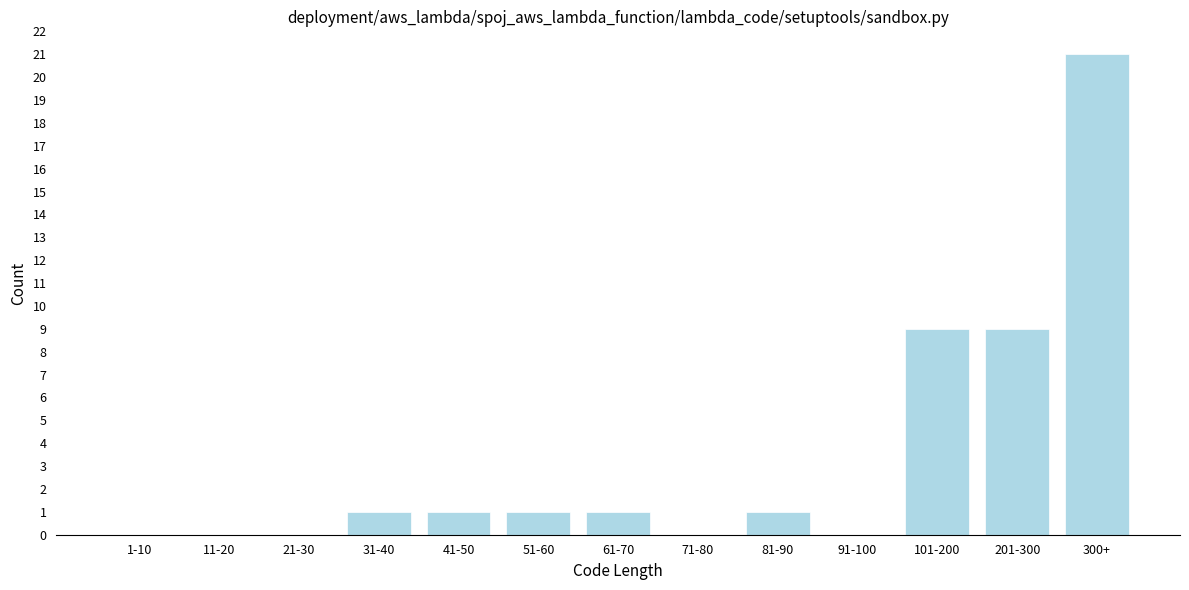

Reading right to left, list all the values displayed in this chart.

300+=21	201-300=9	101-200=9	91-100=0	81-90=1	71-80=0	61-70=1	51-60=1	41-50=1	31-40=1	21-30=0	11-20=0	1-10=0